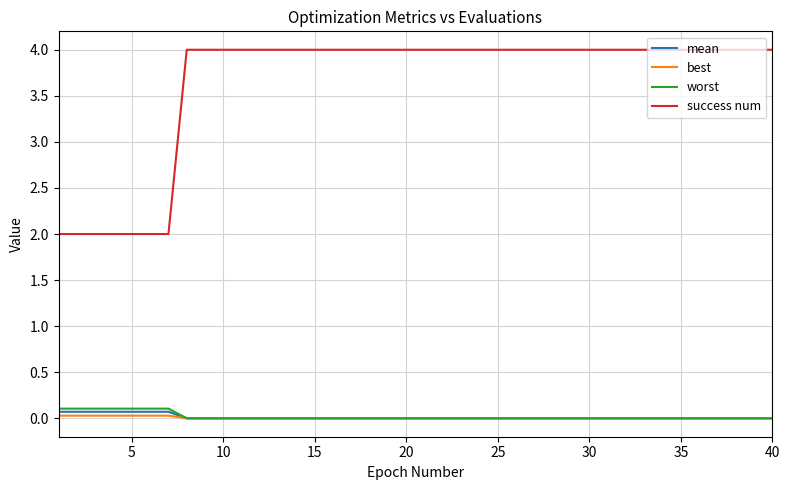

What is the greatest value displayed?

4.0